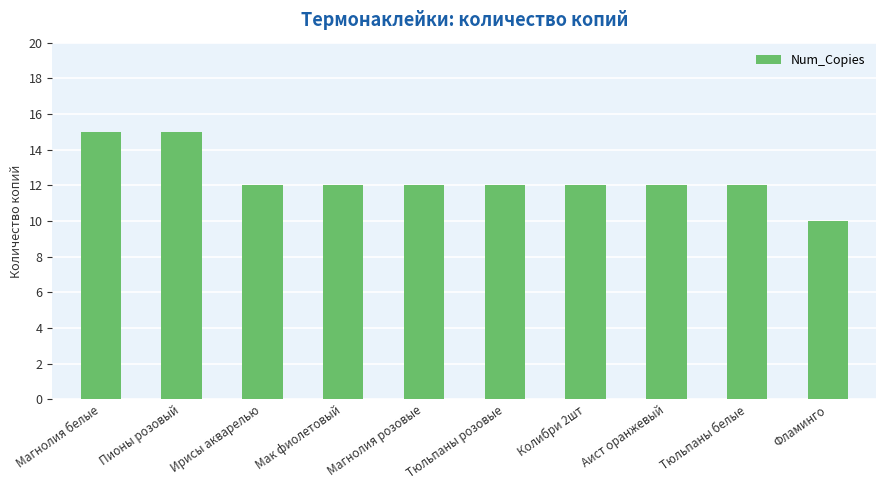

How many series are shown in this chart?

1